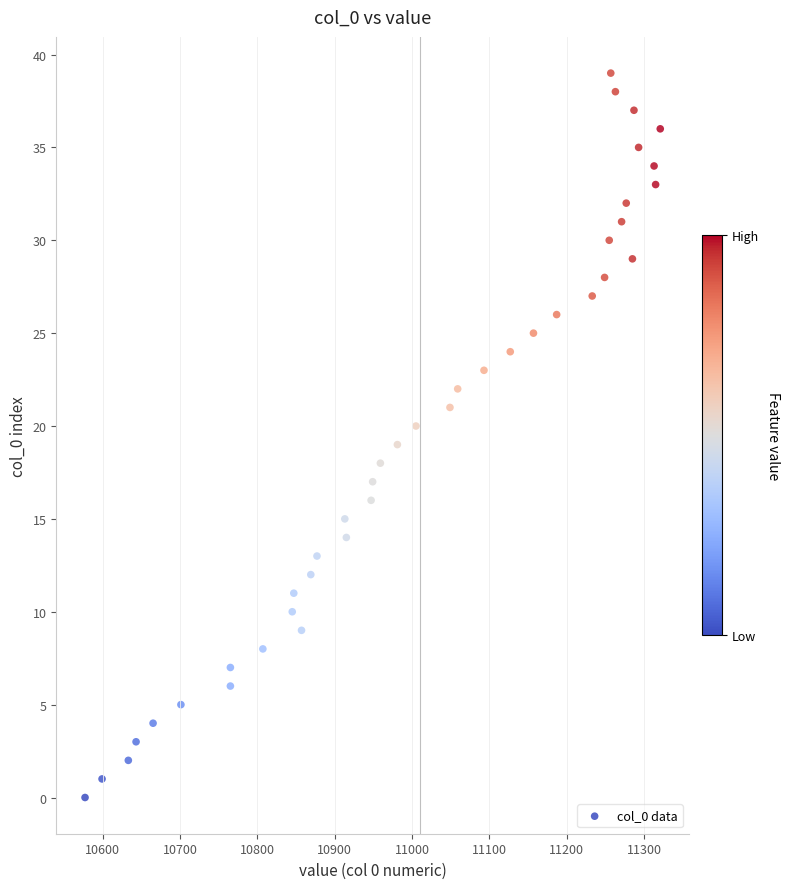

What is the range of X values (max minus min)?

744